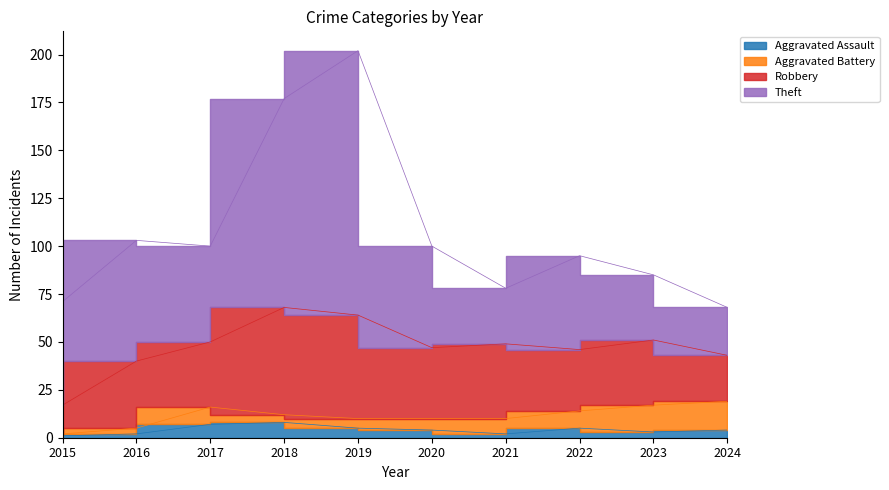

What is the sum of all Aggravated Battery values?

74